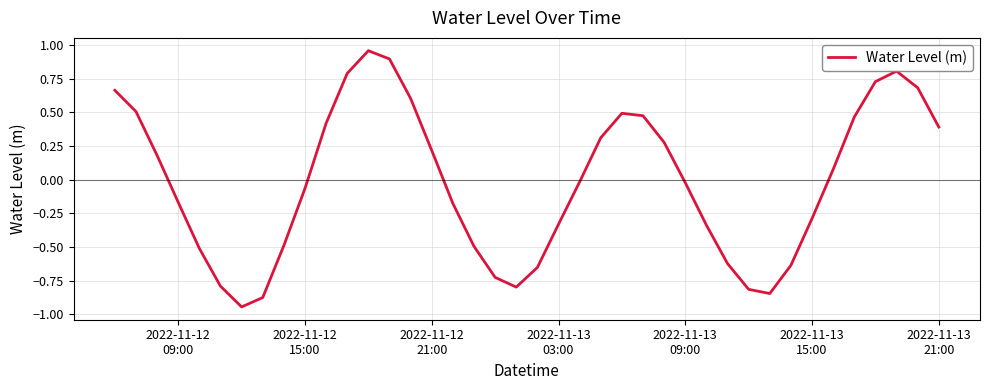

What is the difference between the maximum and minimum values?

1.9